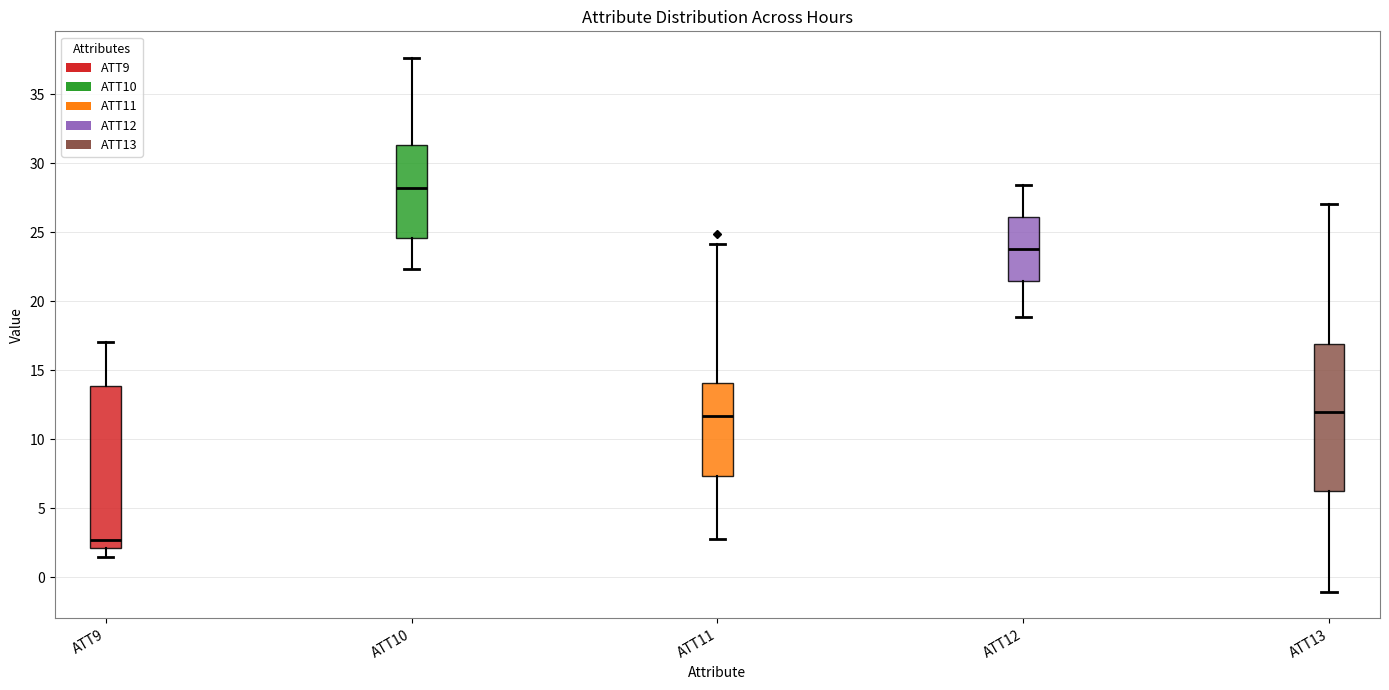

Reading left to right, read every box against the y-axis: the position of its median line, the range the box covers, and the ends of its whiskers. The values are not printed on the chart, so give them approximately, as read against the axis.

ATT9: median 2.5, box 2.0 to 14.0, whiskers 1.5 to 17.0
ATT10: median 28.0, box 24.5 to 31.5, whiskers 22.5 to 37.5
ATT11: median 11.5, box 7.5 to 14.0, whiskers 3.0 to 24.0
ATT12: median 24.0, box 21.5 to 26.0, whiskers 19.0 to 28.5
ATT13: median 12.0, box 6.0 to 17.0, whiskers -1.0 to 27.0